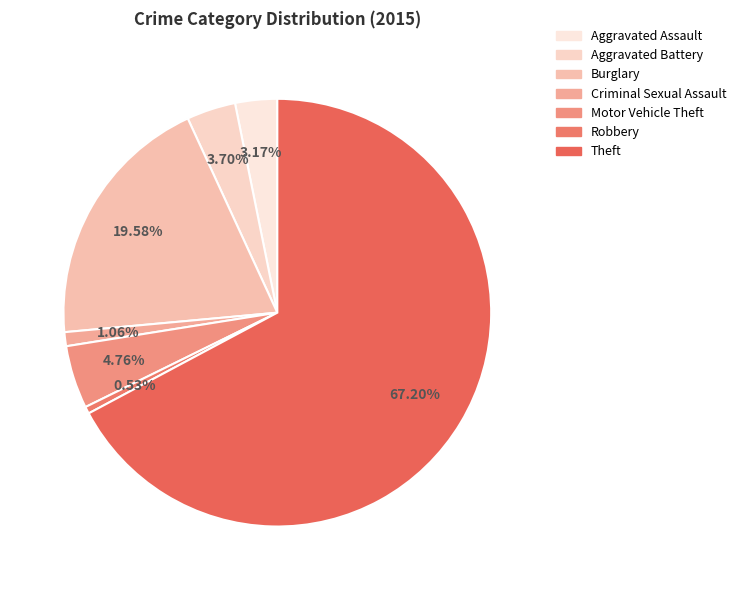

Rank the categories by value from highest to lowest.

Theft, Burglary, Motor Vehicle Theft, Aggravated Battery, Aggravated Assault, Criminal Sexual Assault, Robbery